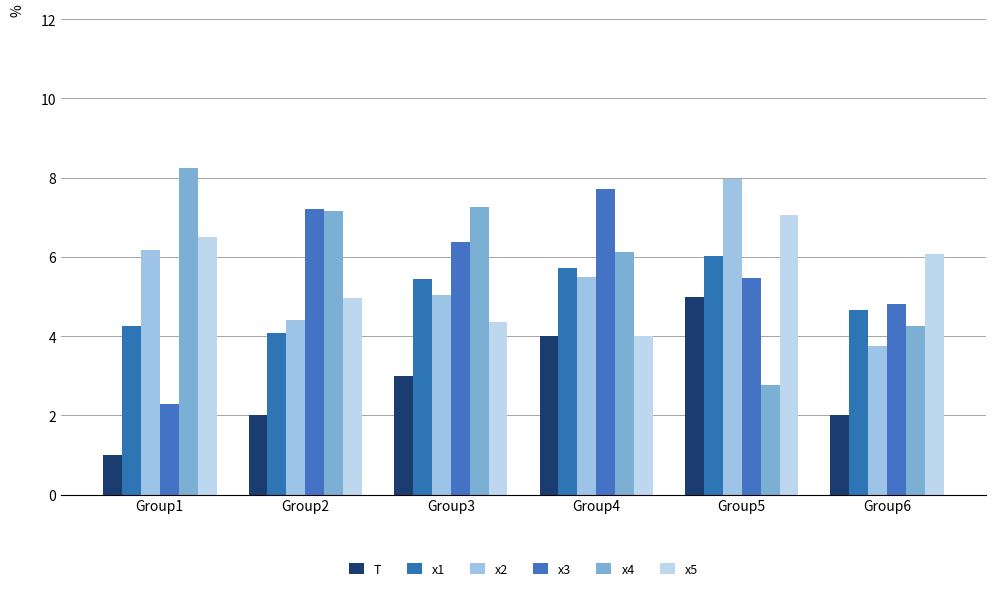

What is the difference between the T values at Group3 and Group1?

2.0